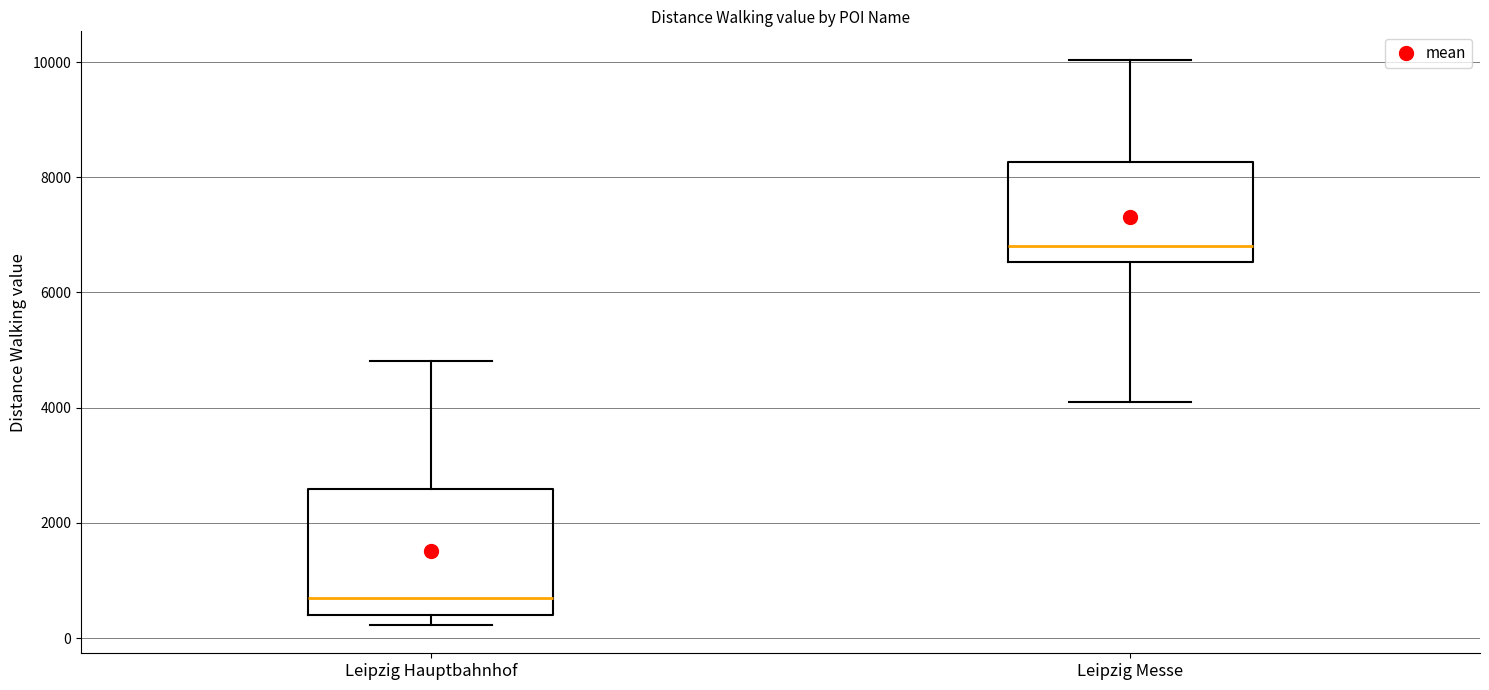

Reading left to right, read every box against the y-axis: the position of its median line, the range the box covers, and the ends of its whiskers. The values are not printed on the chart, so give them approximately, as read against the axis.

Leipzig Hauptbahnhof: median 600, box 400 to 2600, whiskers 200 to 4800
Leipzig Messe: median 6800, box 6600 to 8200, whiskers 4000 to 10000